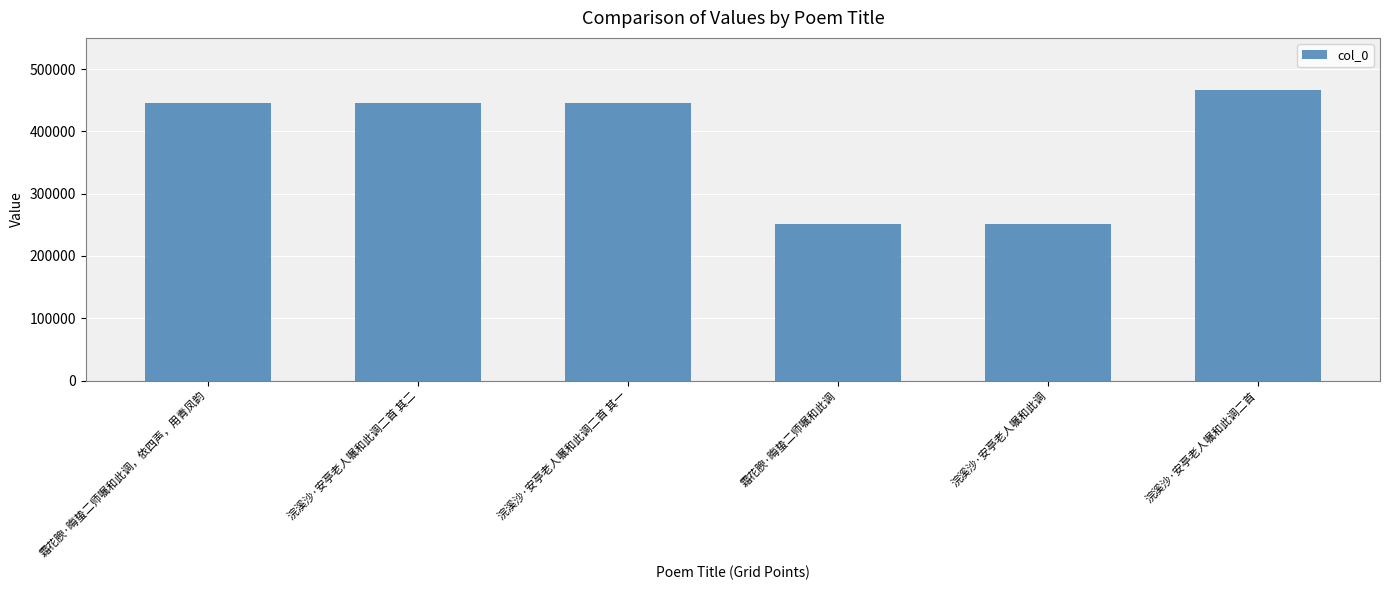

What is the smallest value displayed?

251668